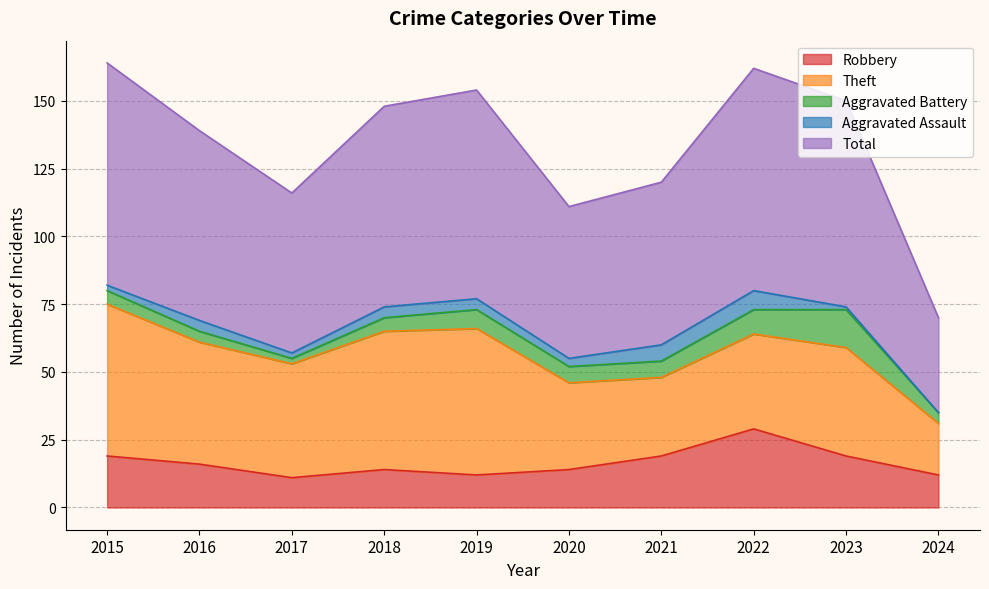

What is the difference between the Total values at 2017 and 2022?

23